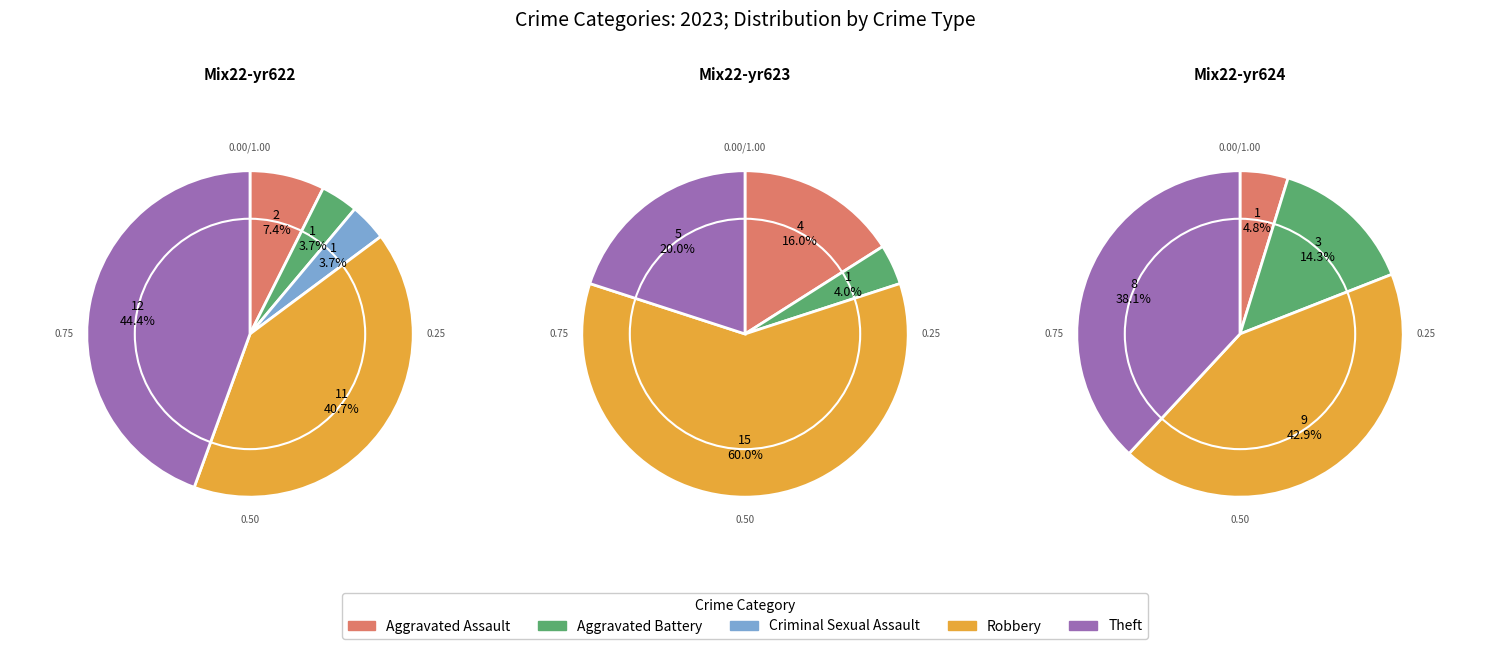

Which slice is the largest?

Robbery